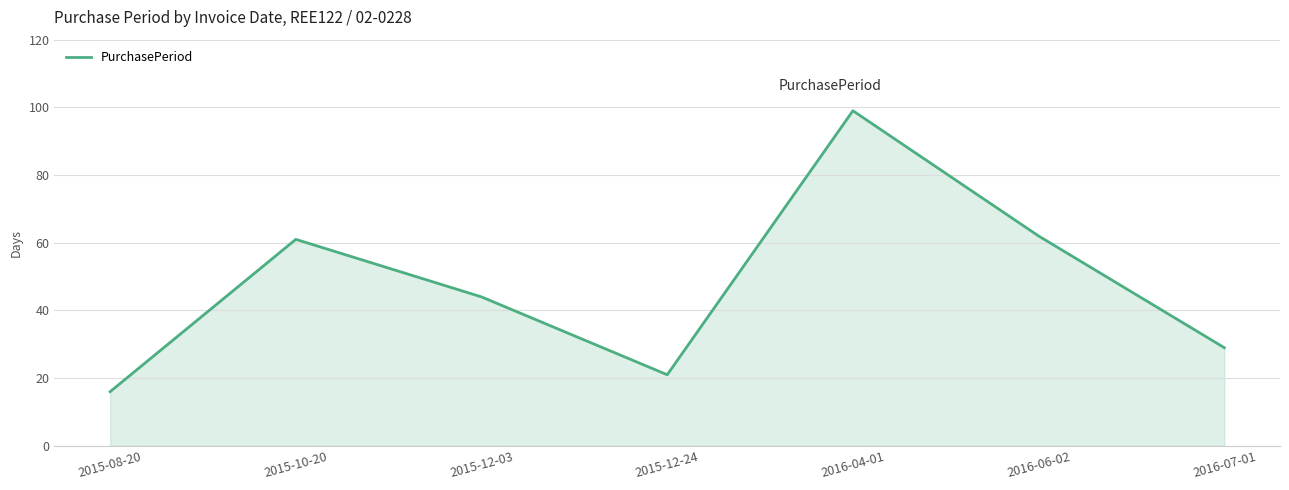

Rank the categories by value from lowest to highest.

2015-08-20, 2015-12-24, 2016-07-01, 2015-12-03, 2015-10-20, 2016-06-02, 2016-04-01